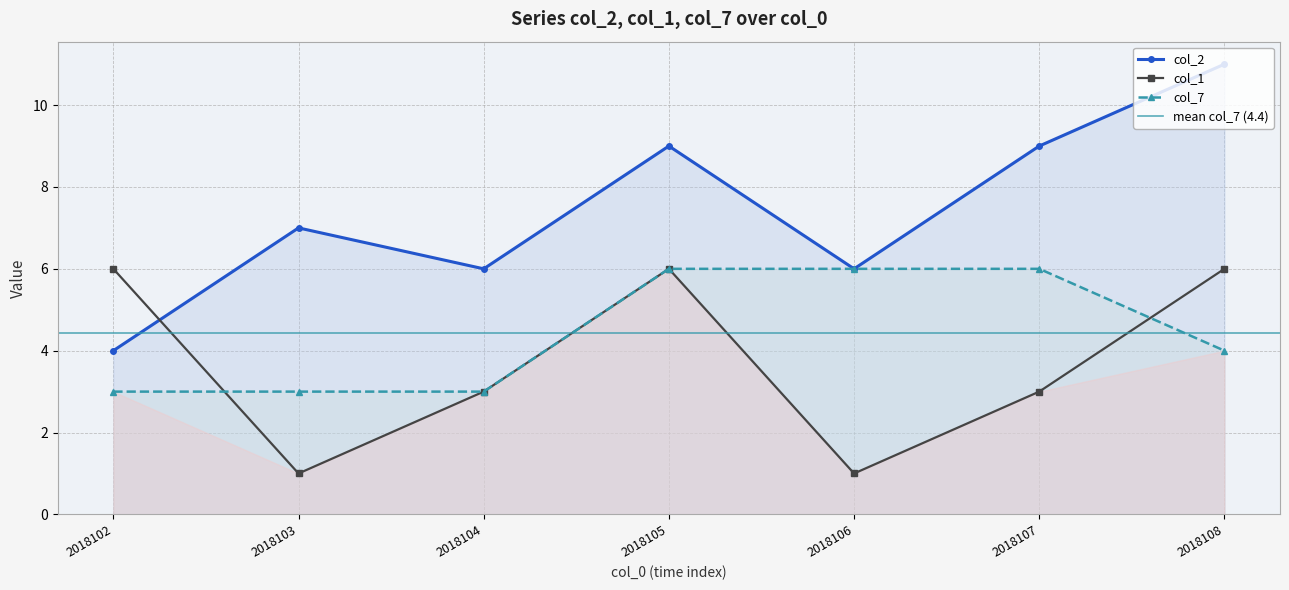

True or false: col_1 has a value of 1 at 2018107.

False